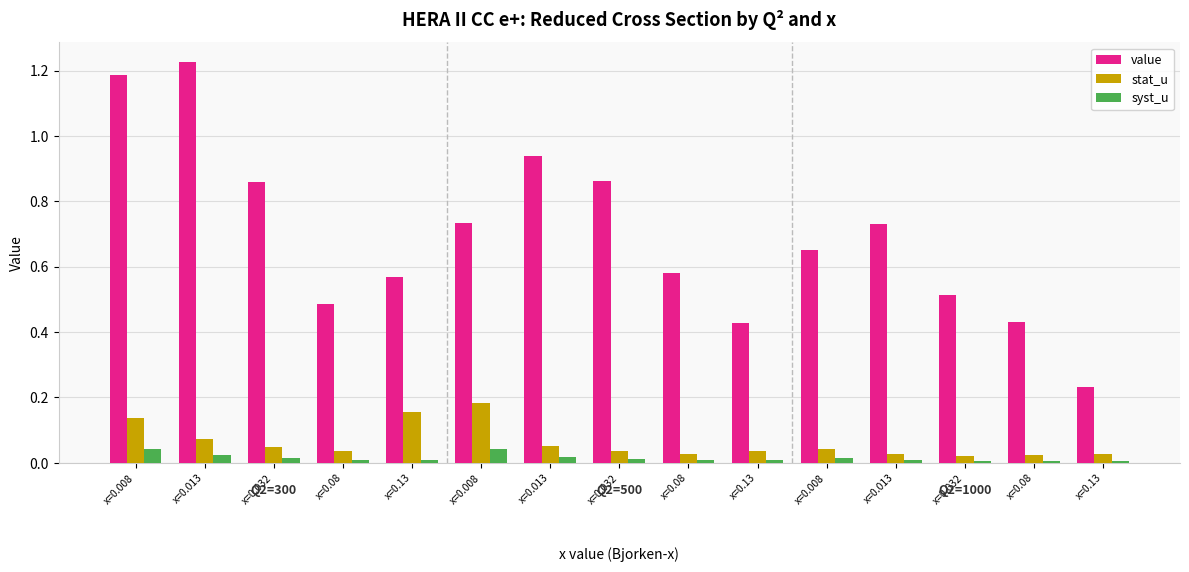

What are all the series names shown in the legend?

value, stat_u, syst_u